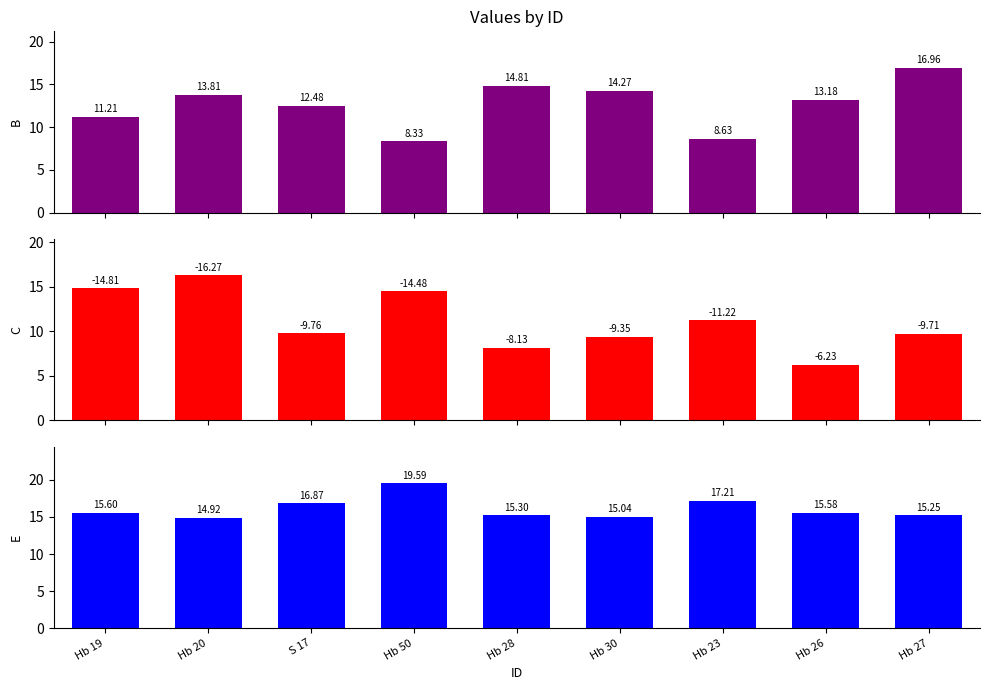

How many data points in E are above 15?

8